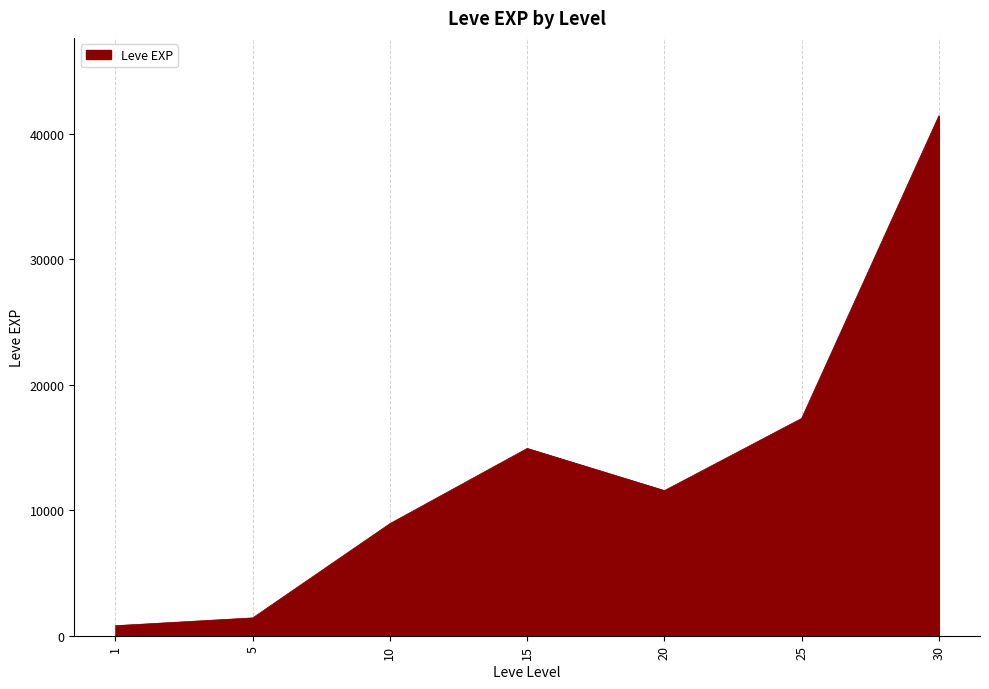

What is the approximate value at 20?

11560